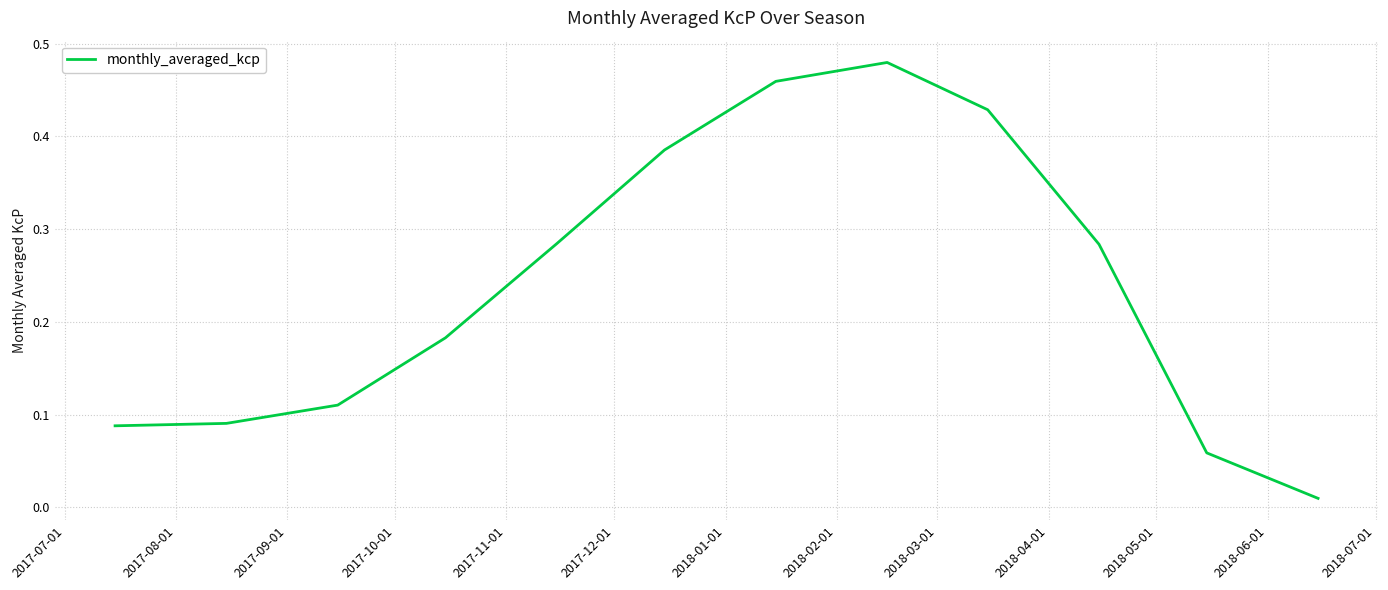

Does the chart display data point markers on the line(s)?

No